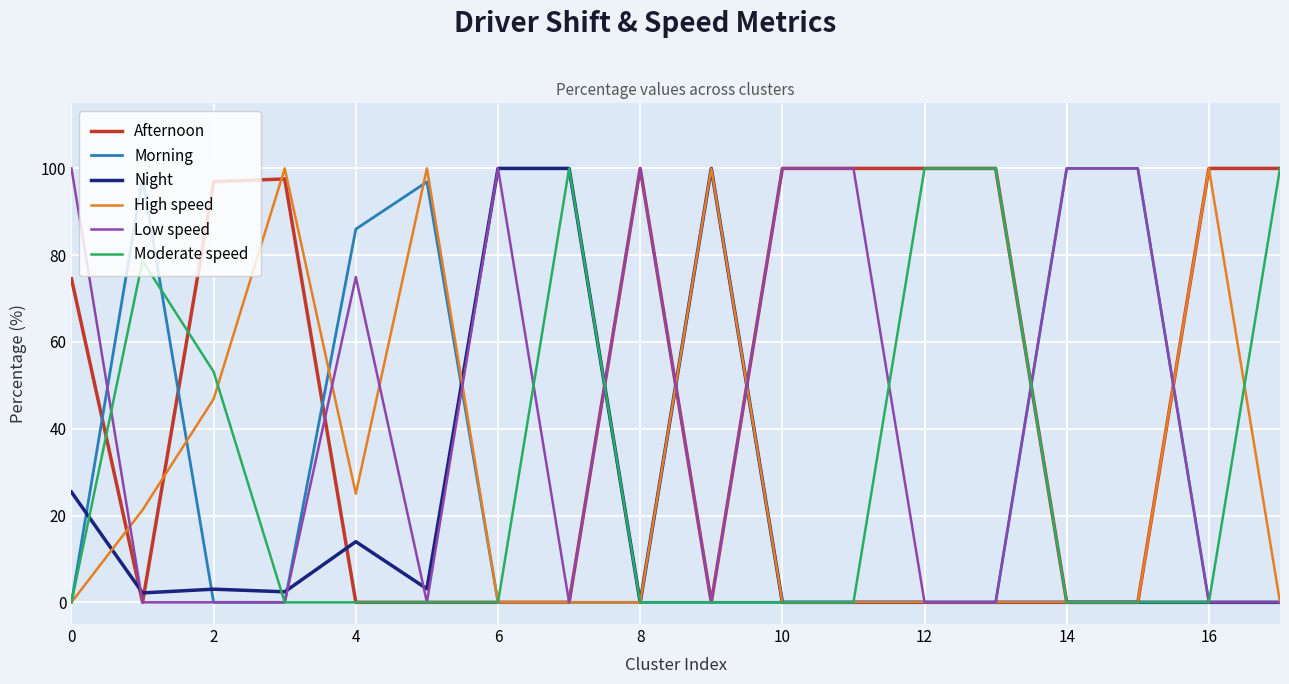

Which series has the largest total across all categories?

Afternoon